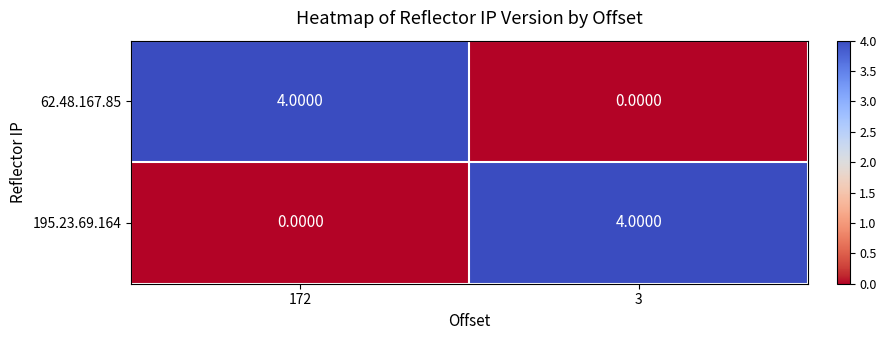

What is the total value across all series at 3?

4